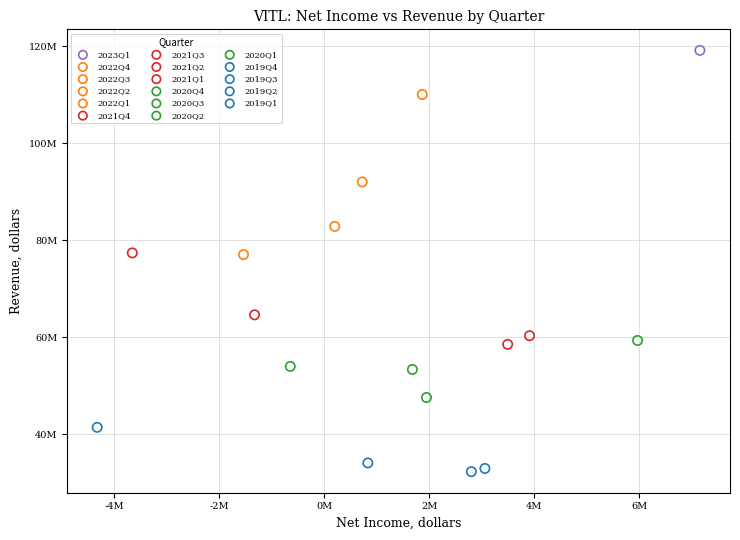

What are all the series names shown in the legend?

2023Q1, 2022Q4, 2022Q3, 2022Q2, 2022Q1, 2021Q4, 2021Q3, 2021Q2, 2021Q1, 2020Q4, 2020Q3, 2020Q2, 2020Q1, 2019Q4, 2019Q3, 2019Q2, 2019Q1